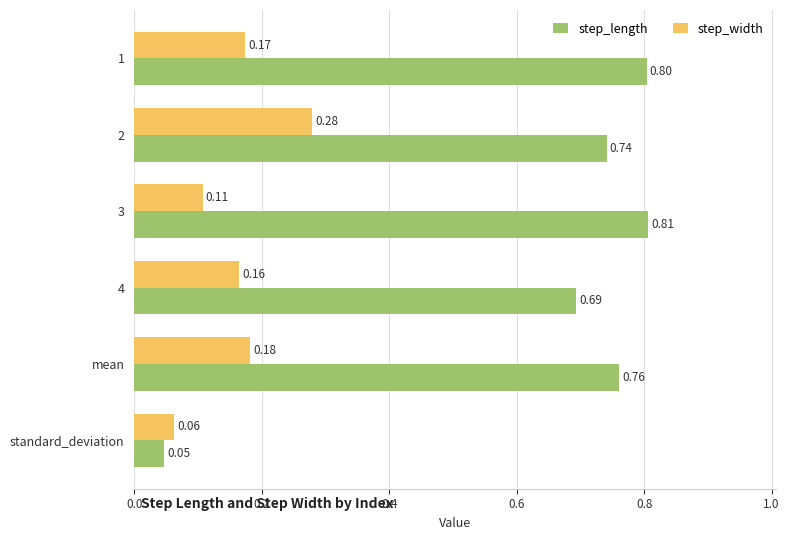

List the series in order of their peak value, lowest first.

step_width, step_length